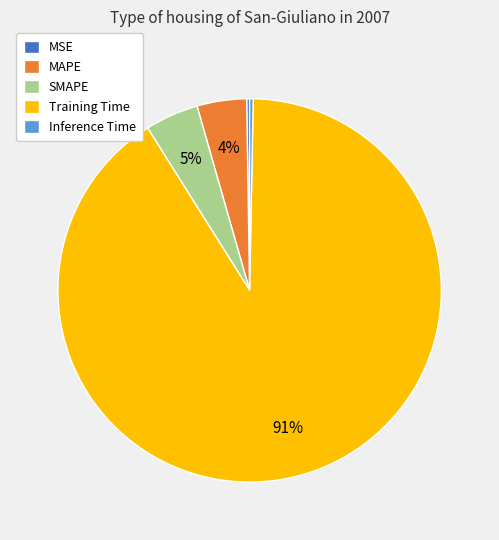

To the nearest percent, what is the difference between the largest and smallest slice percentages?

91%